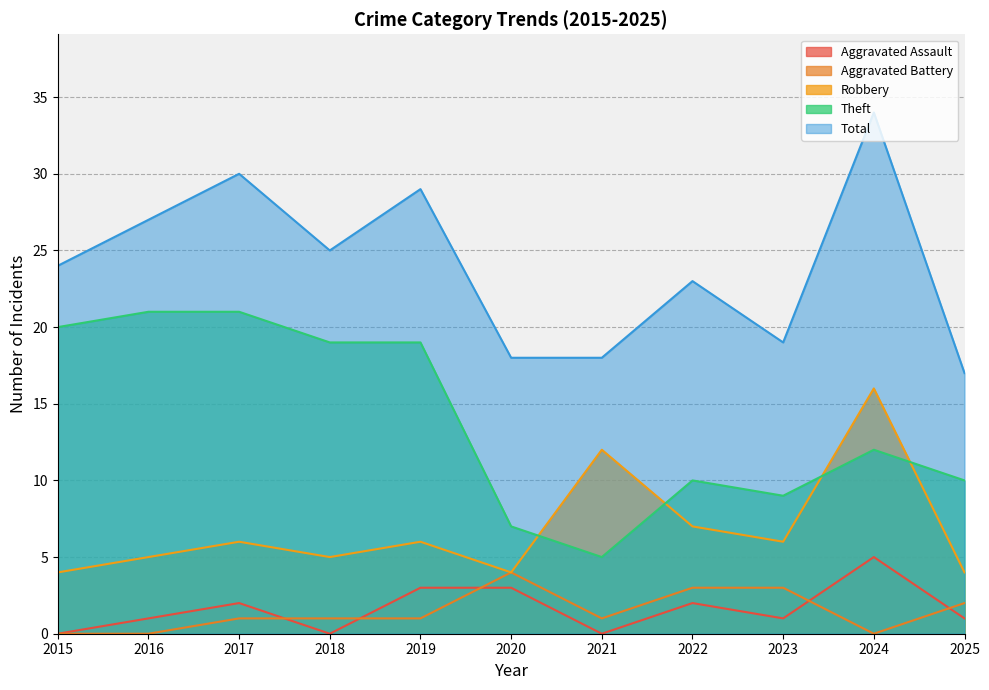

True or false: Aggravated Battery and Theft cross at least once.

False